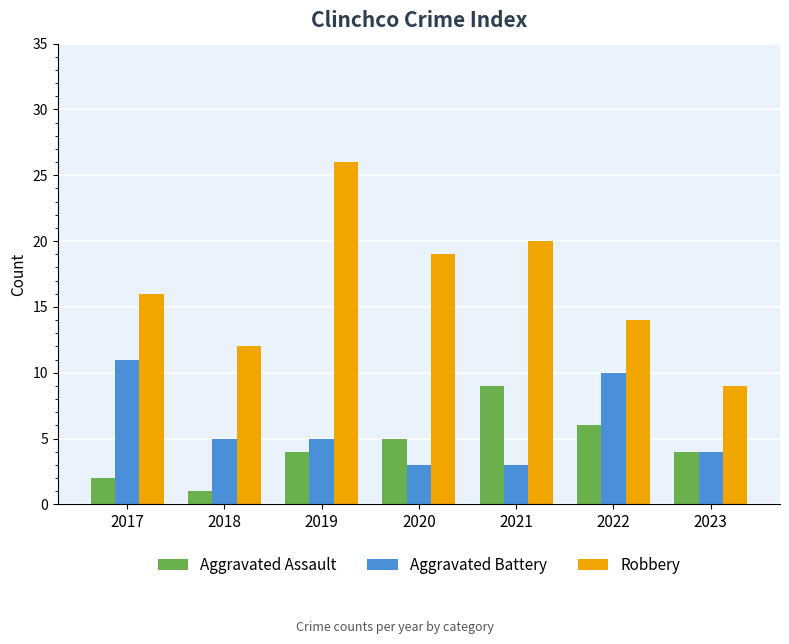

Reading left to right, extract all data points from this chart.

Aggravated Assault: 2017=2	2018=1	2019=4	2020=5	2021=9	2022=6	2023=4
Aggravated Battery: 2017=11	2018=5	2019=5	2020=3	2021=3	2022=10	2023=4
Robbery: 2017=16	2018=12	2019=26	2020=19	2021=20	2022=14	2023=9